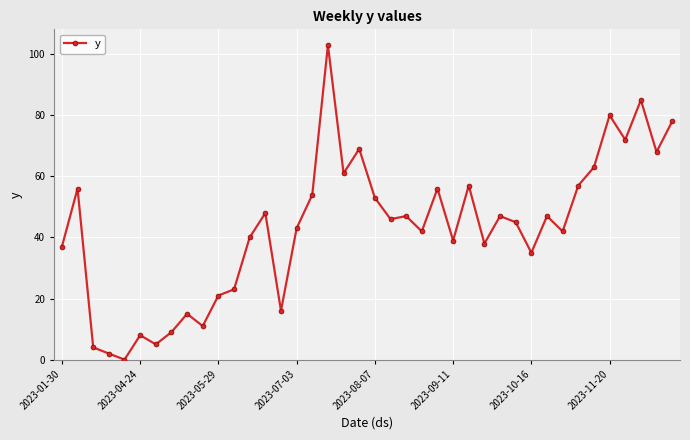

True or false: the data has more than 1 interior local peaks.

True